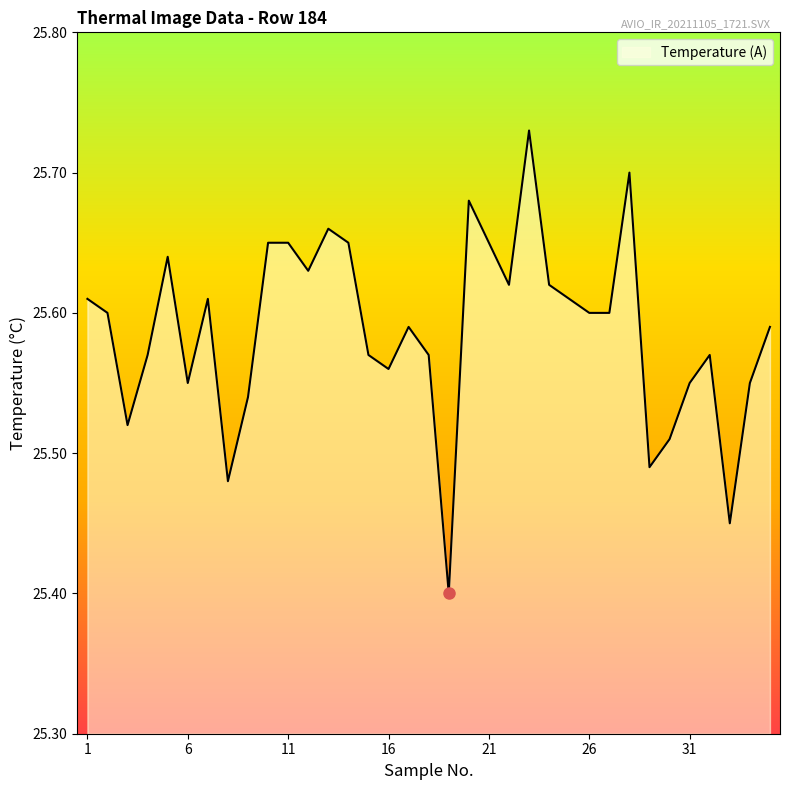

How many lines are shown in the chart?

1